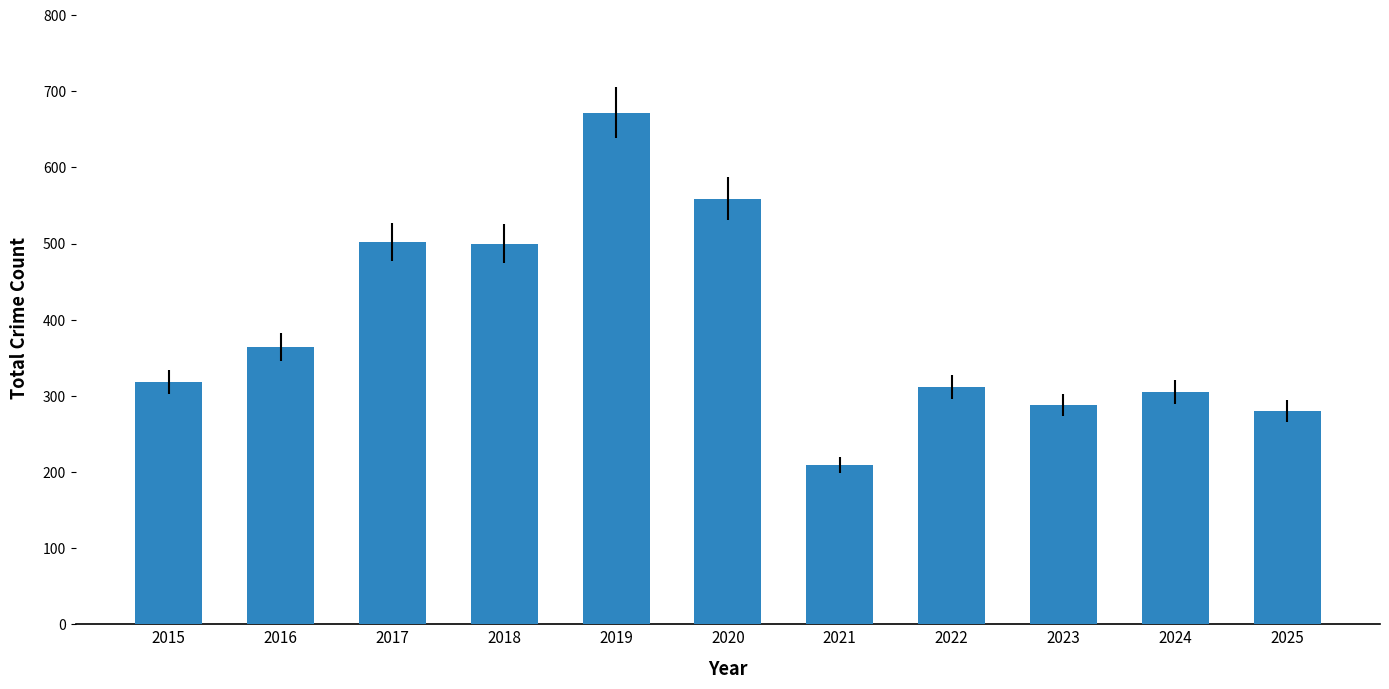

True or false: the data shows 312 at 2022.

True